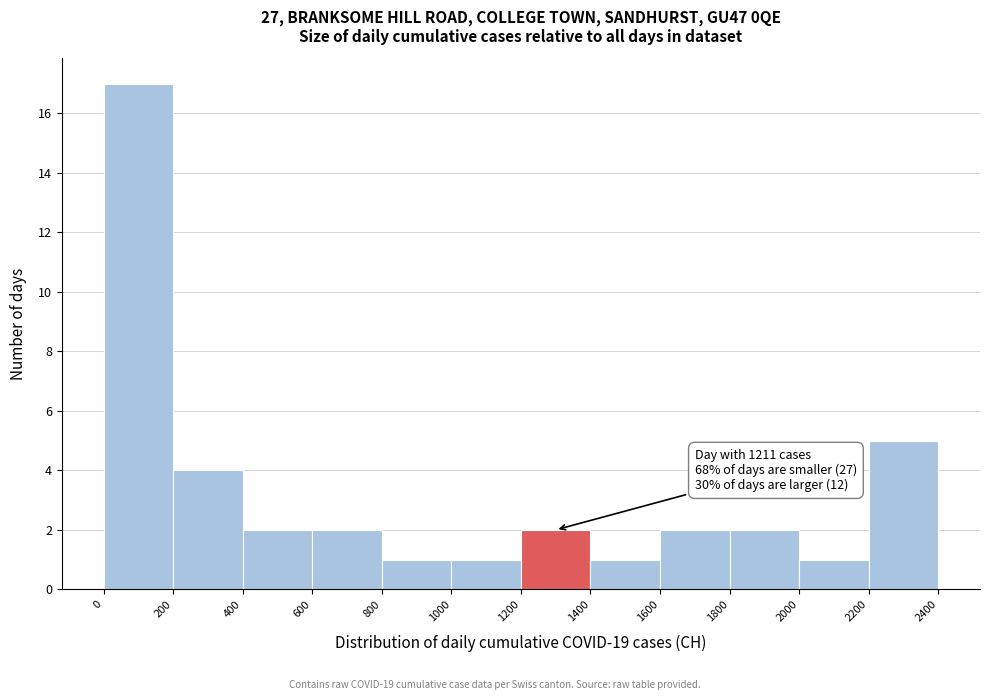

Which range on the x-axis has the tallest bar?

0 to 200